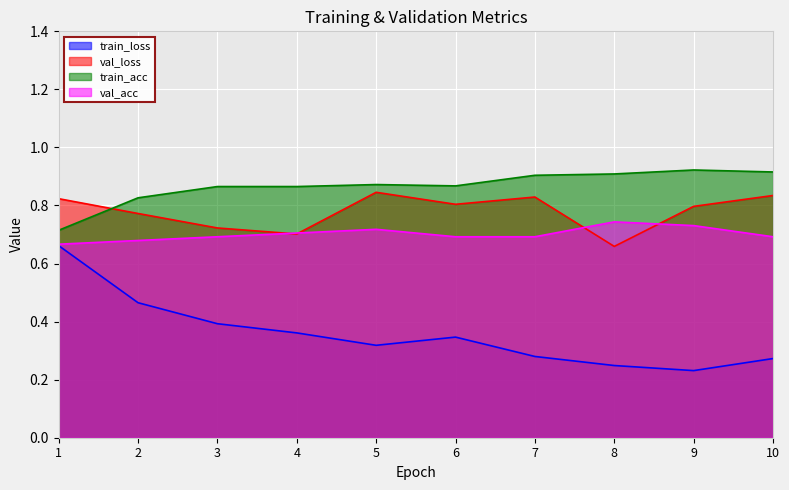

List the labels in order of val_acc value, smallest first.

1, 2, 3, 6, 7, 10, 4, 5, 9, 8